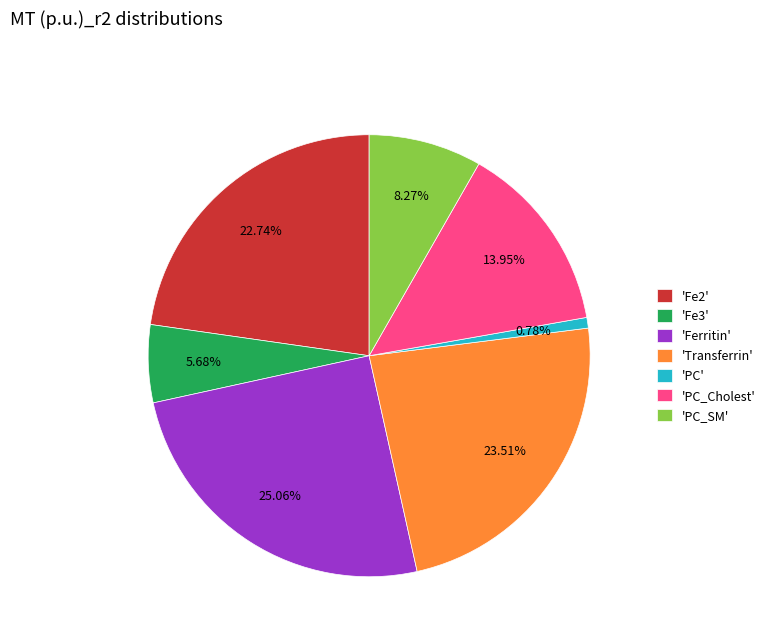

Count the number of slices in the pie.

7